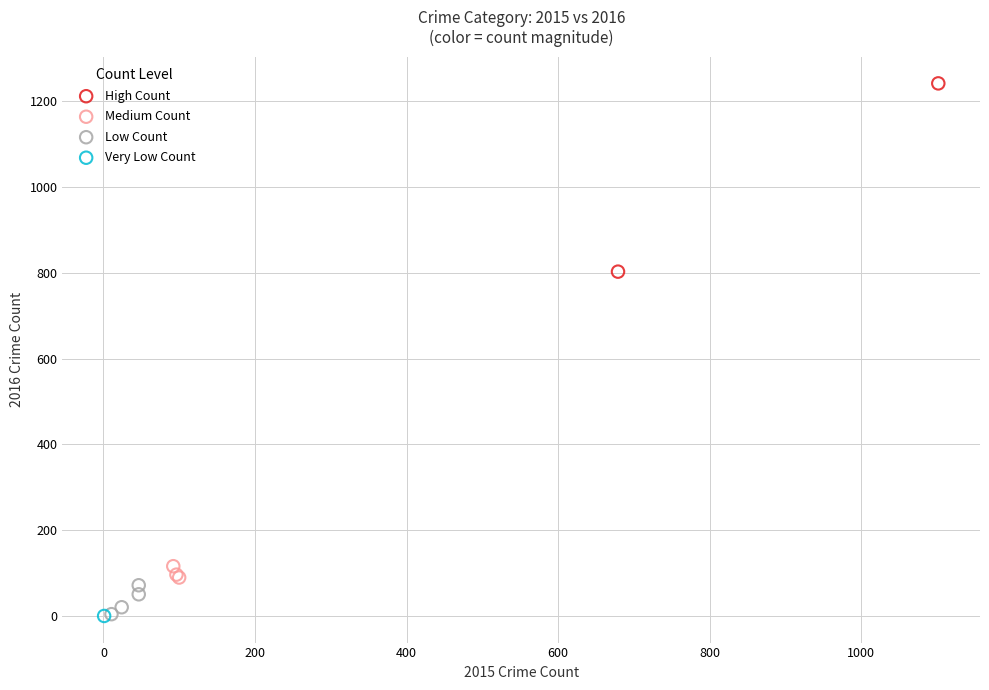

What are all the series names shown in the legend?

High Count, Medium Count, Low Count, Very Low Count